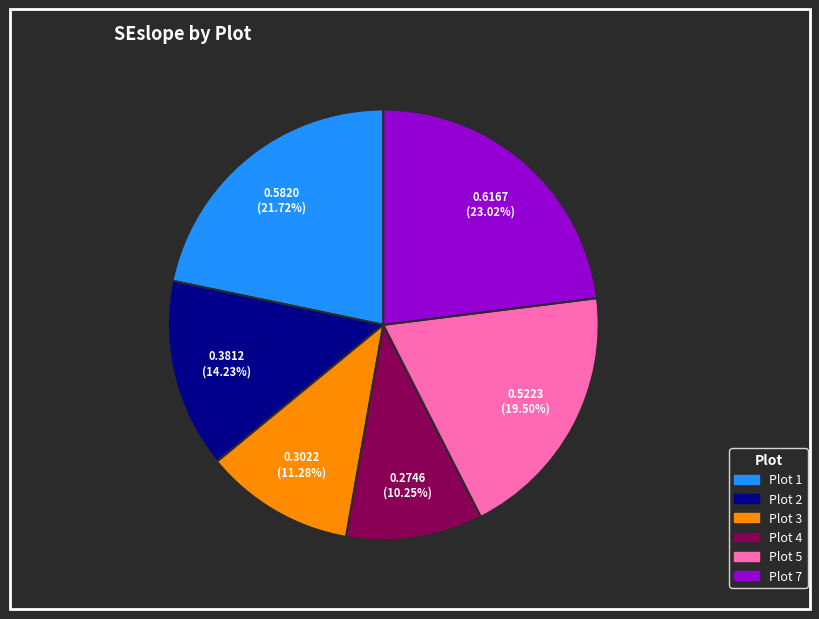

Count the number of slices in the pie.

6